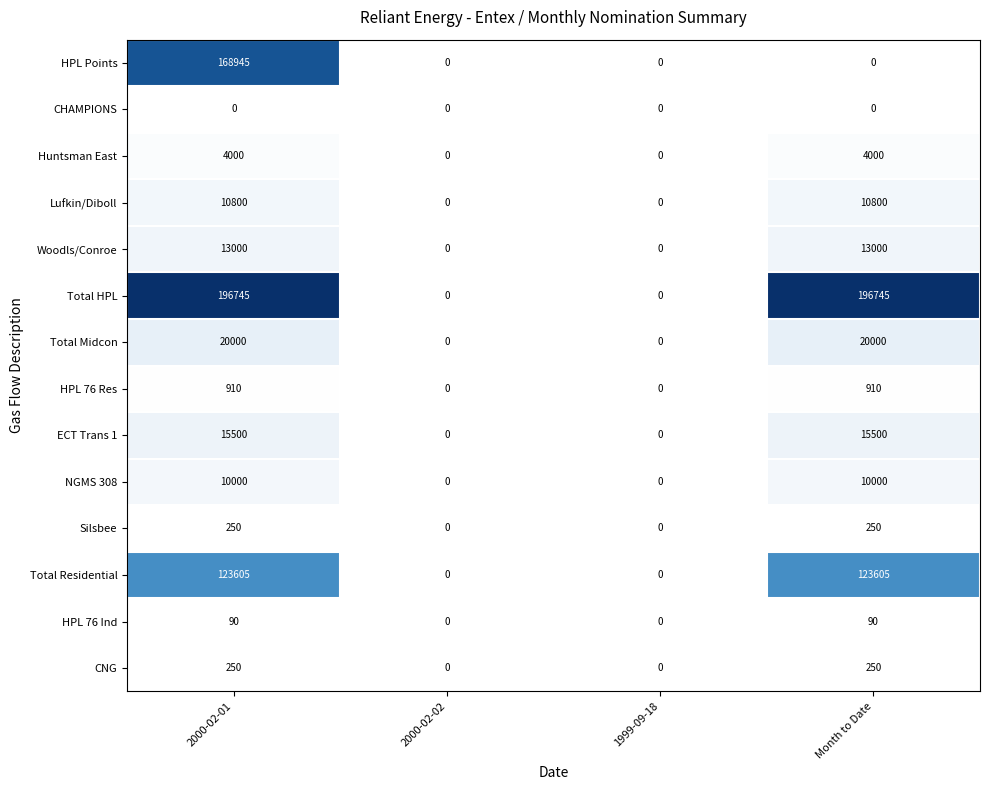

What is the highest value of the NGMS 308 series?

10000